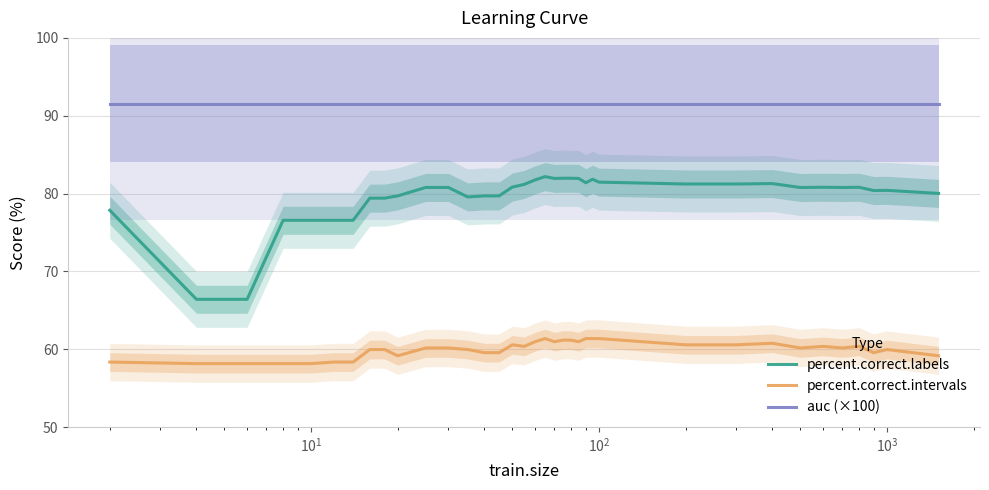

Which series has the largest total across all categories?

auc (×100)